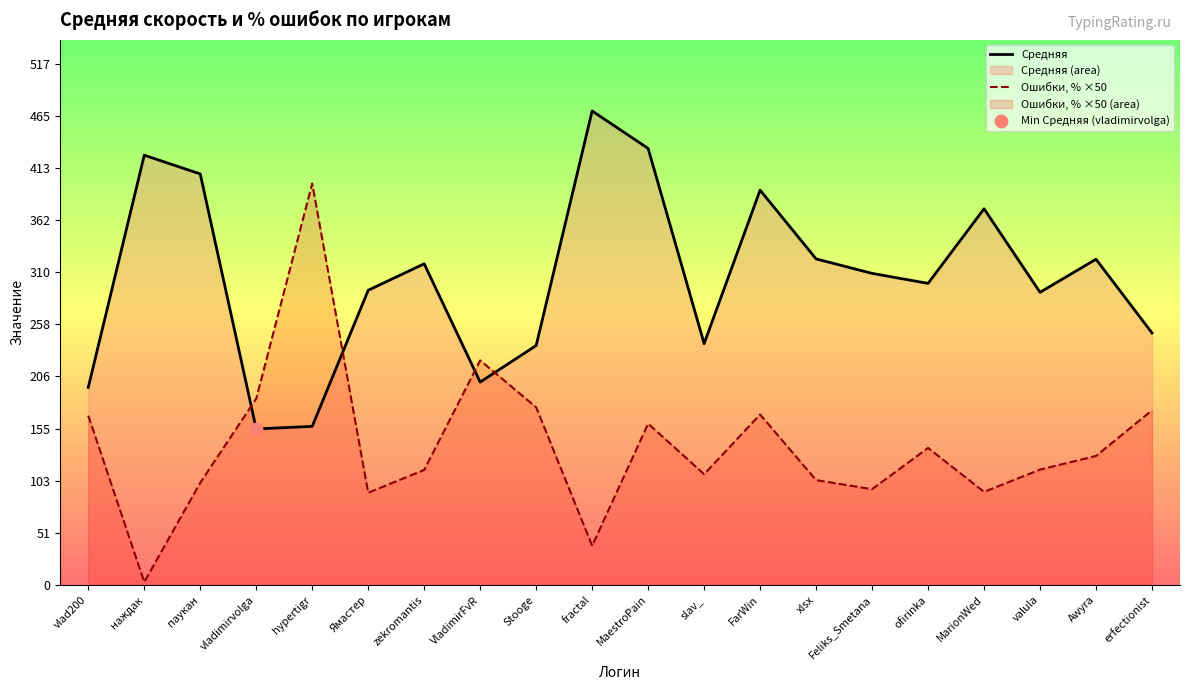

Is the value of Средняя at паукан greater than the value of Ошибки, % ×50 at vlad200?

Yes